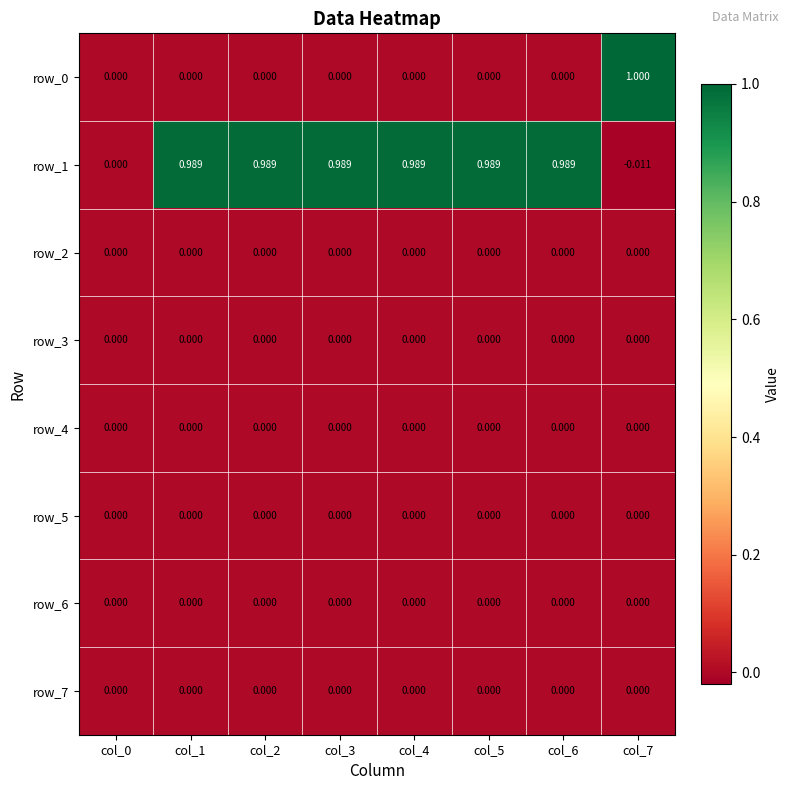

Which category has the highest value in the row_5 series?

col_0